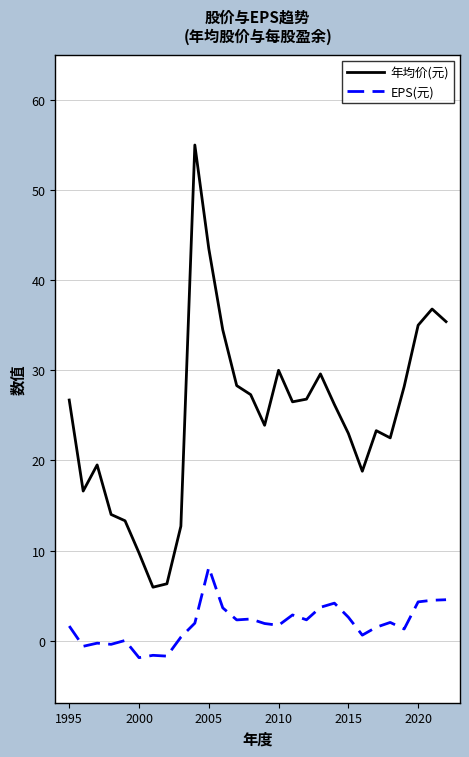

Which series has the largest range (max minus min)?

年均价(元)